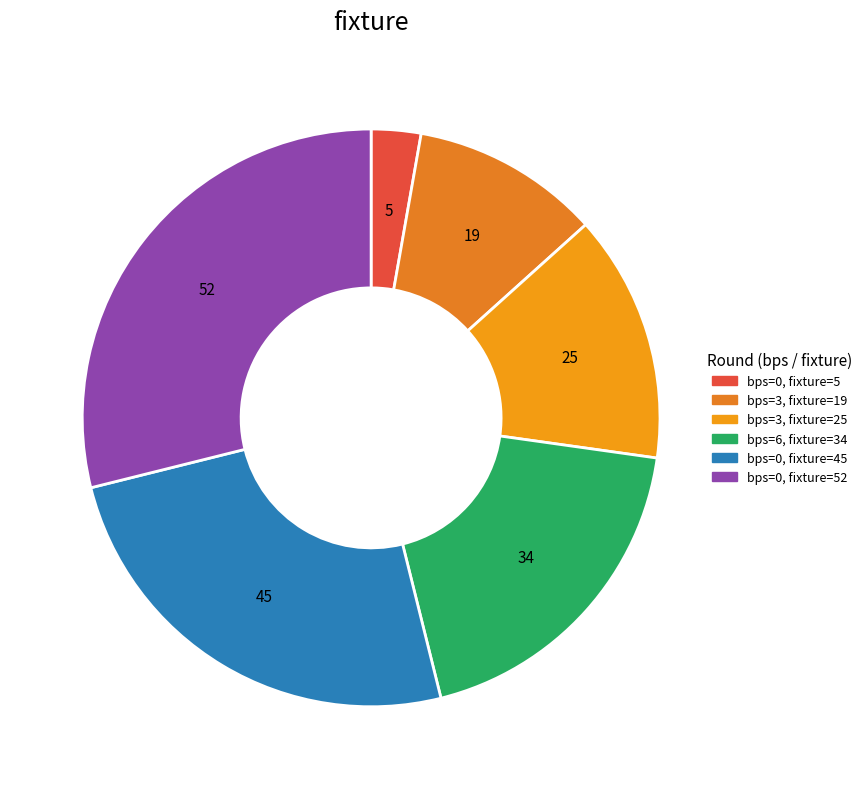

How many segments does this pie chart have?

6